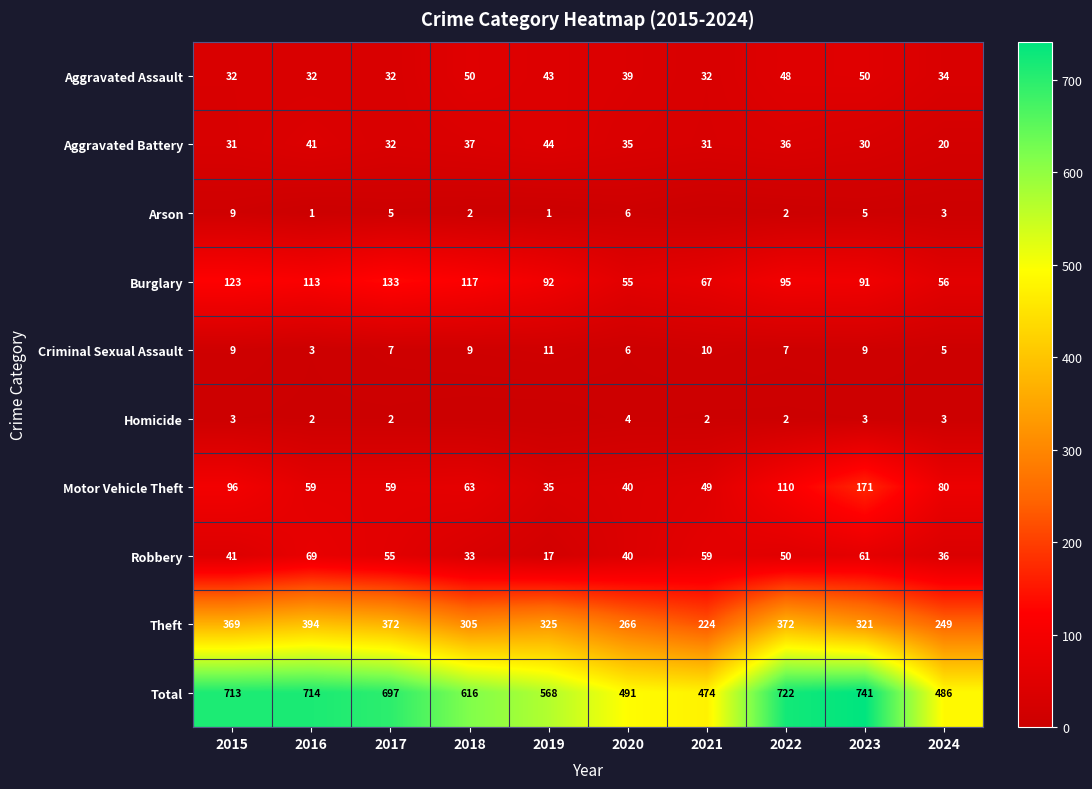

Is it true that Aggravated Battery equals 61 at 2018?

False